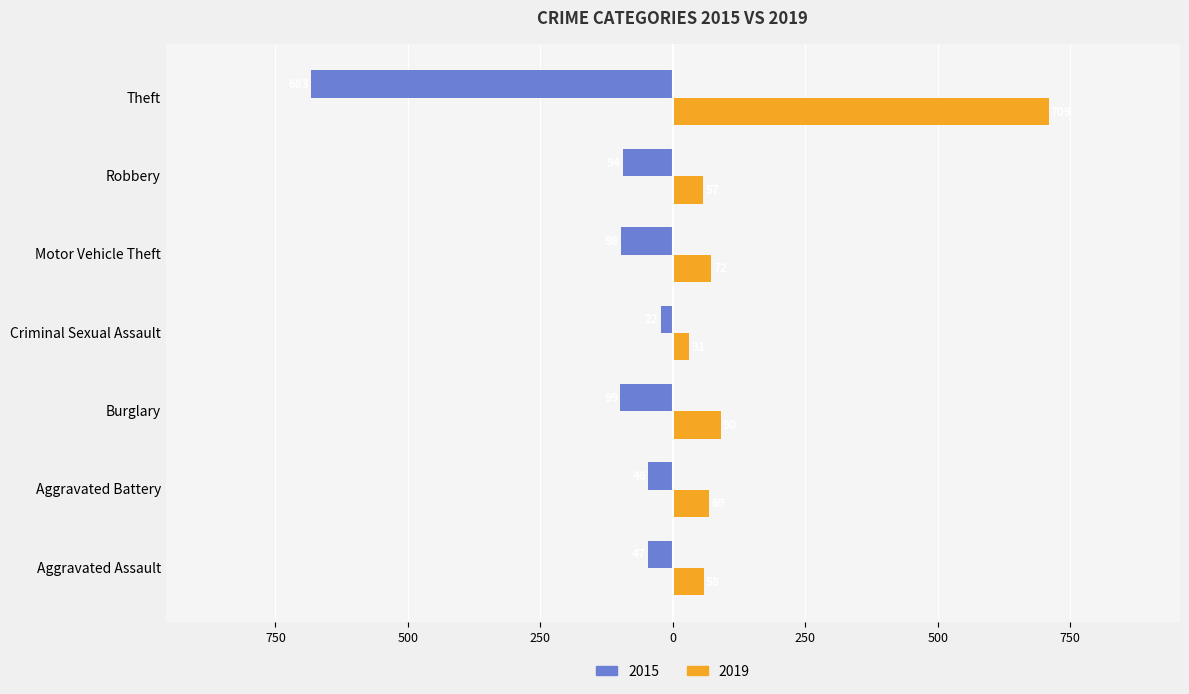

Which has a higher value, Motor Vehicle Theft or Robbery?

Robbery